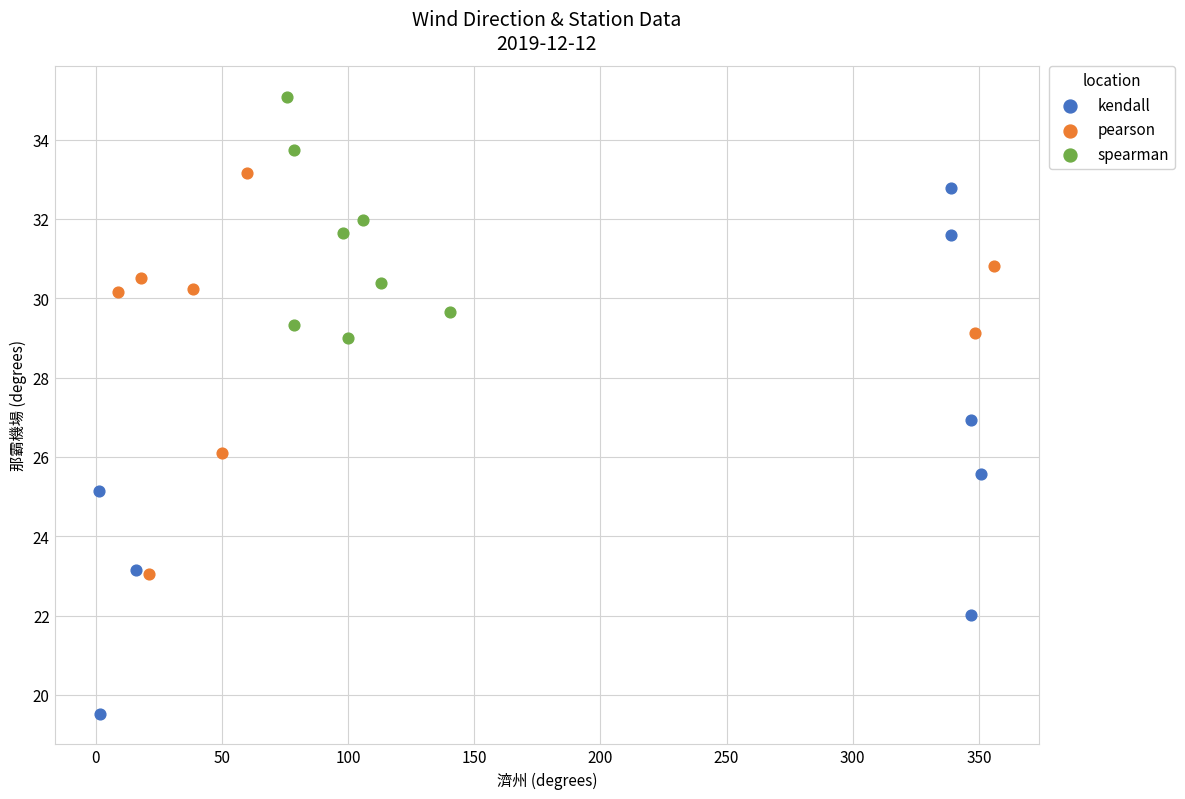

What are all the series names shown in the legend?

kendall, pearson, spearman